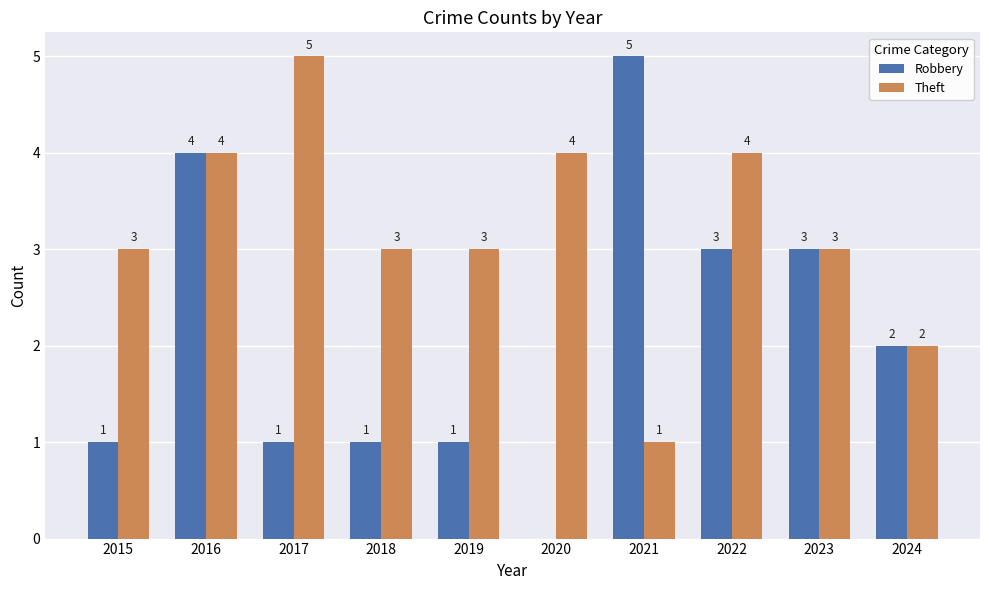

What is the approximate value of Robbery at 2016?

4